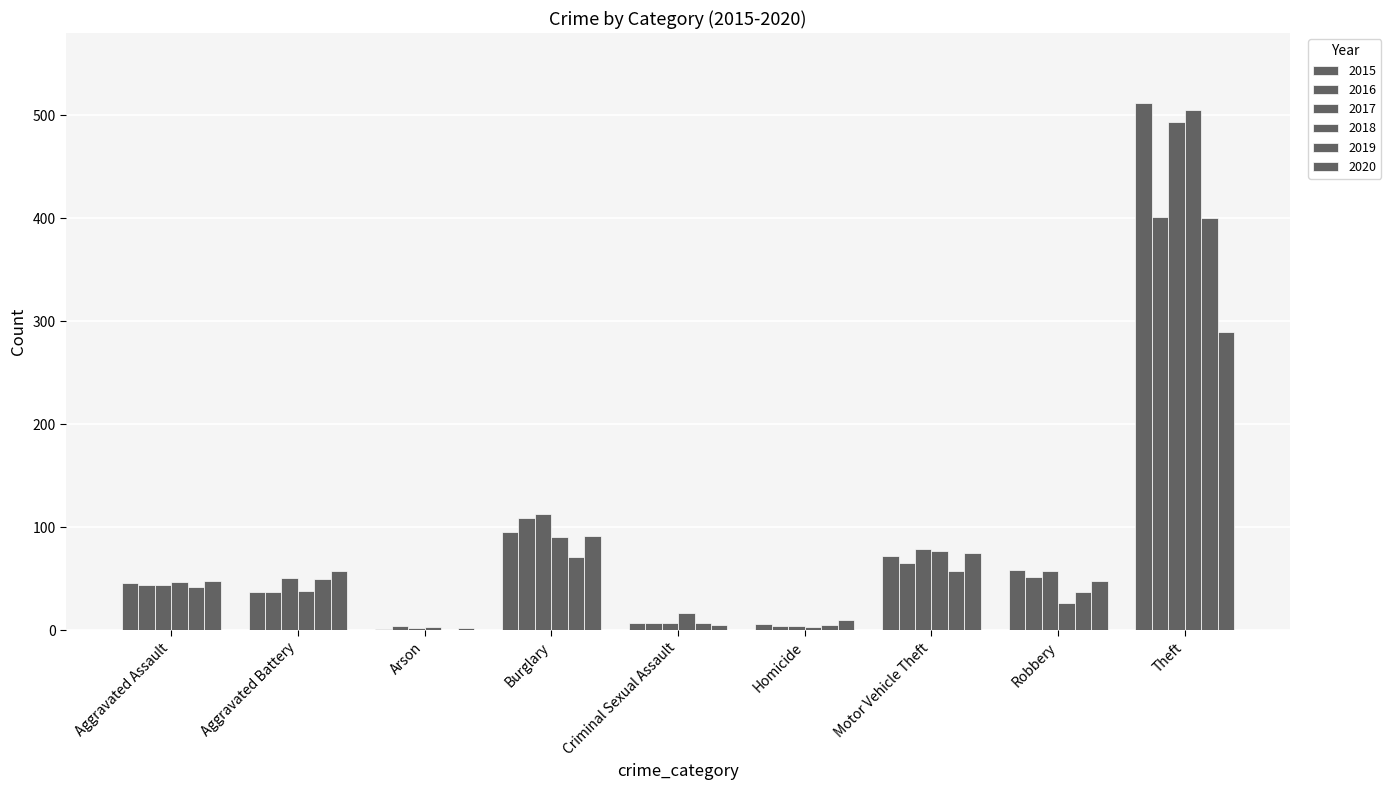

Is the value of 2020 at Robbery greater than the value of 2017 at Robbery?

No